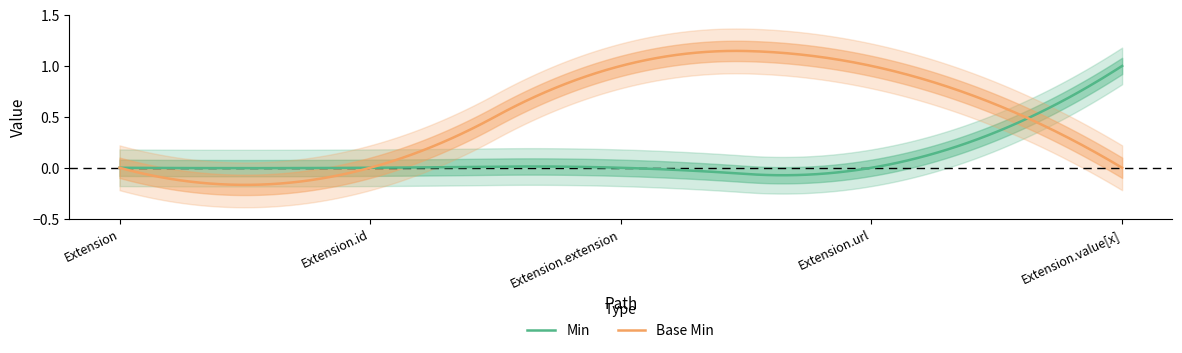

What is the value of the Min point at the 5th from the left?

1